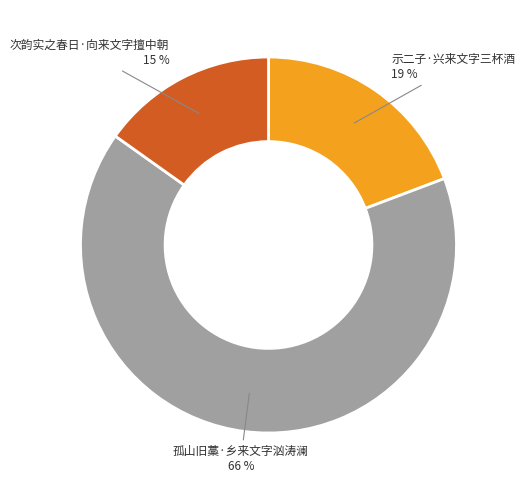

To the nearest percent, what is the average slice percentage?

33%